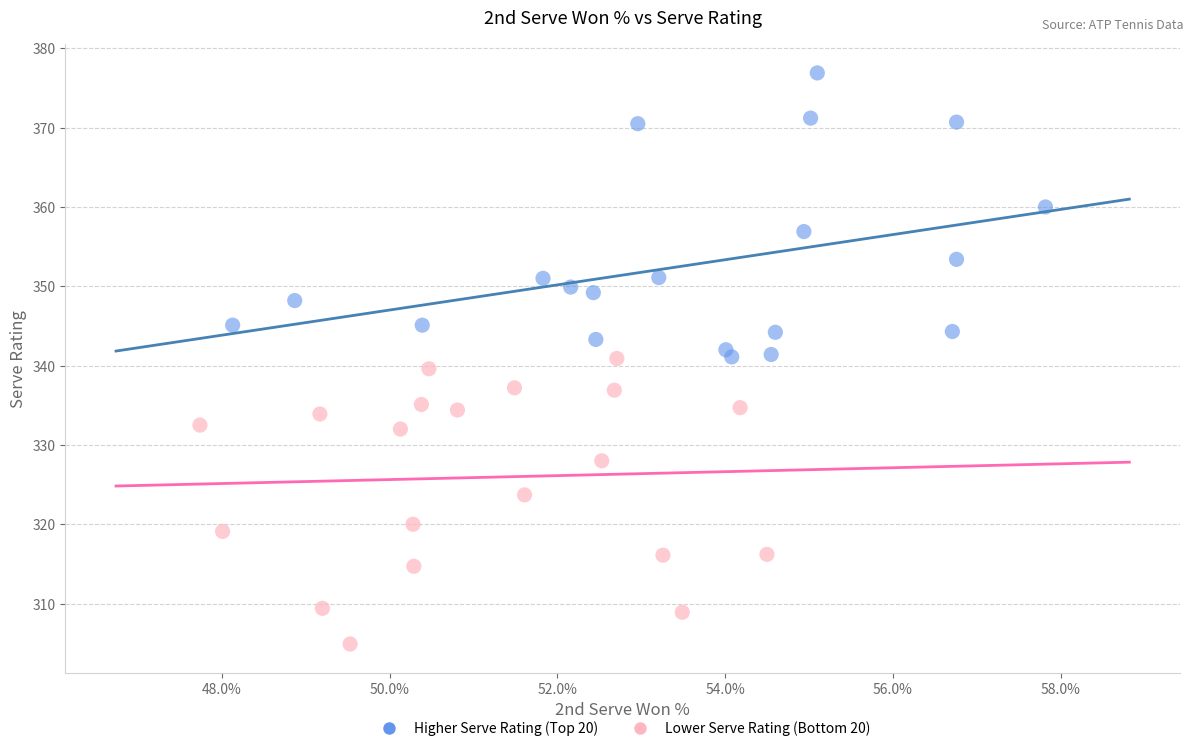

Which series contains the lowest Y value?

Lower Serve Rating (Bottom 20)